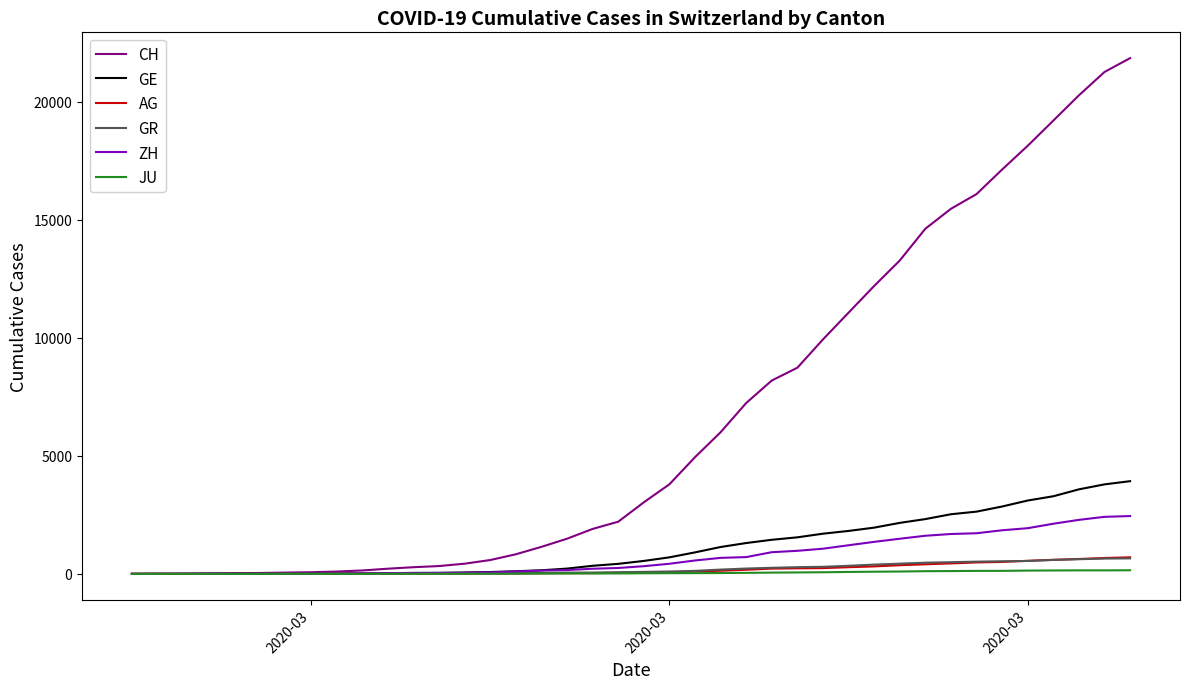

Which series has the widest spread of values?

CH